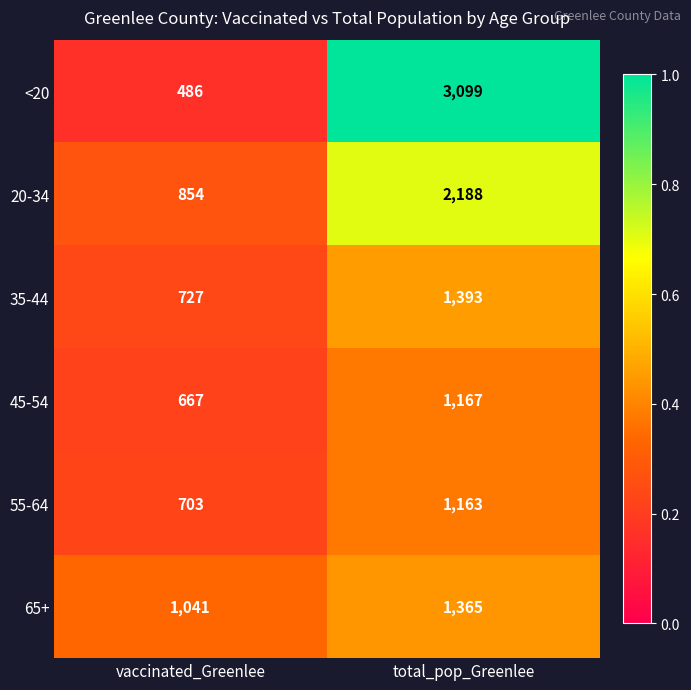

Where is 55-64 nearest to the value 933?

vaccinated_Greenlee